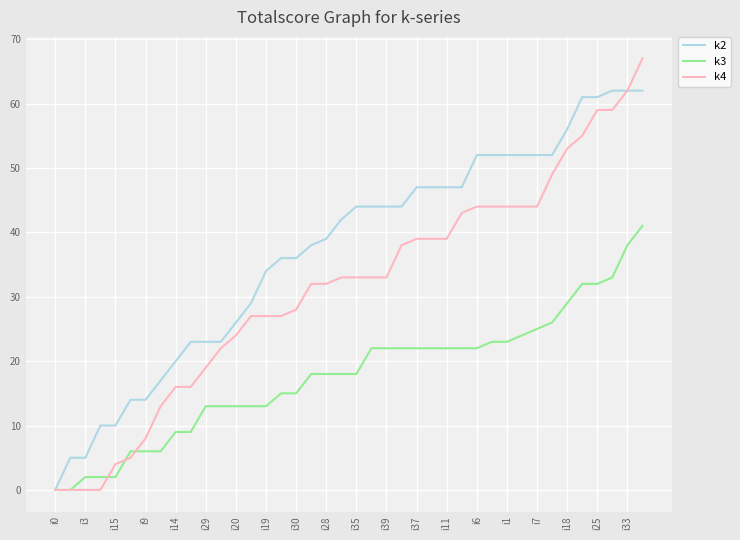

What is the greatest value displayed?

67